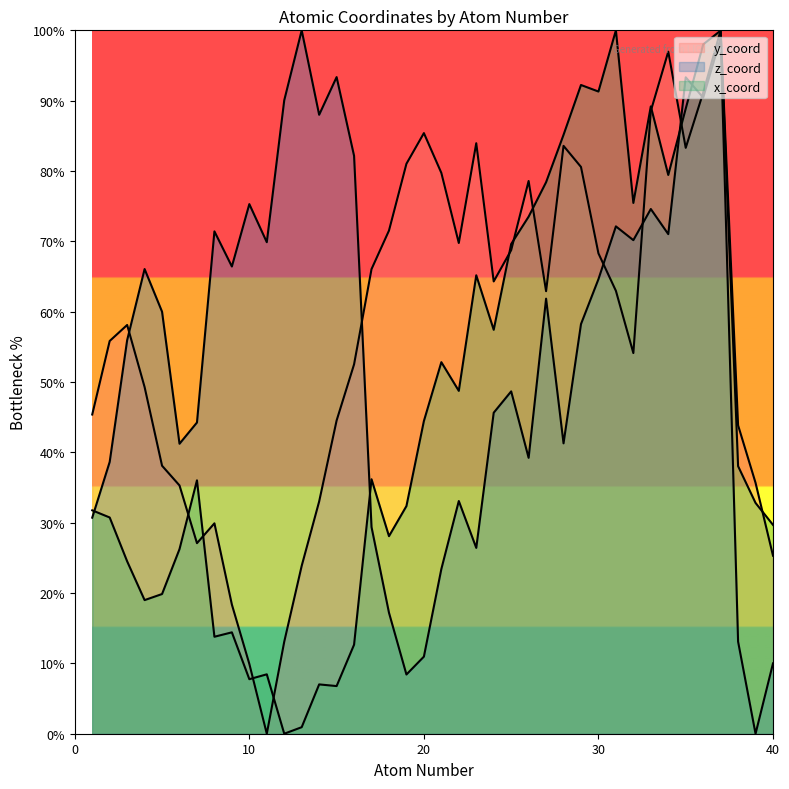

What is the difference between the second highest and second lowest values in the y_coord series?

87.0